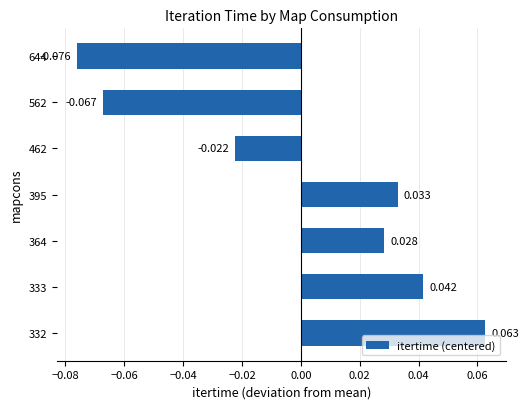

Are the bars horizontal?

Yes